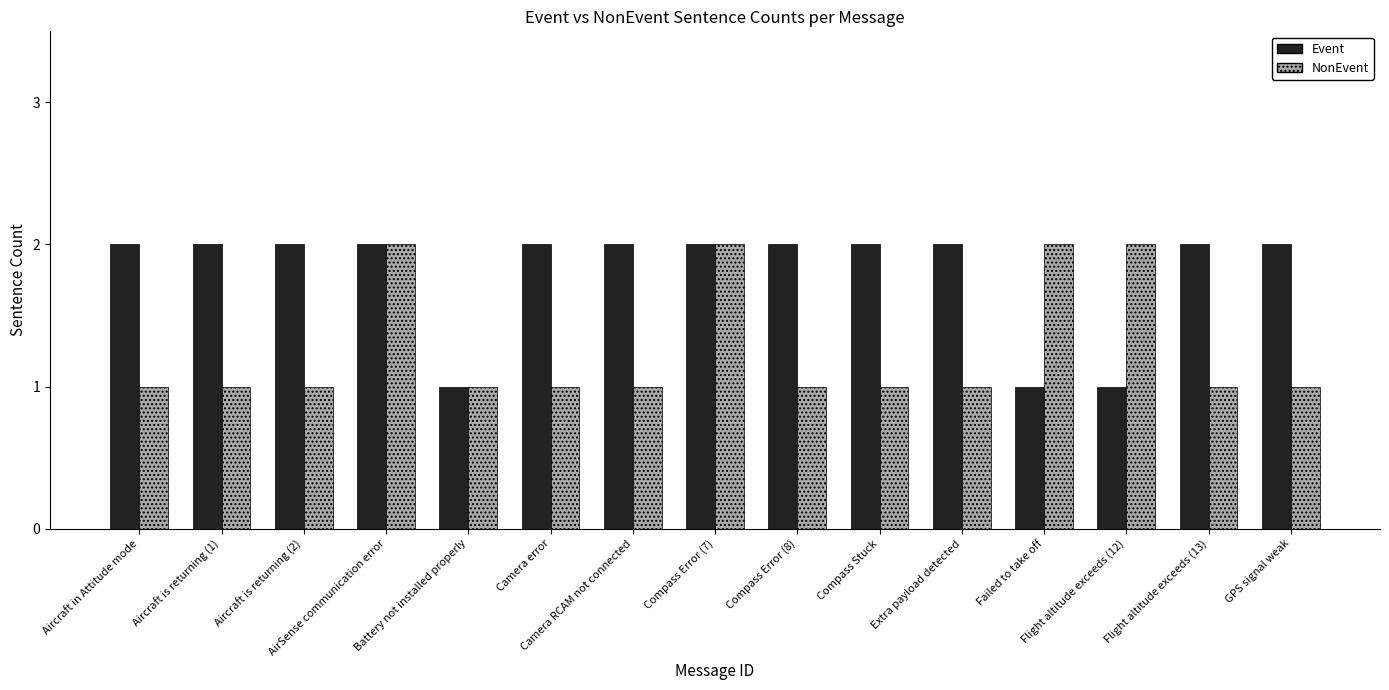

What is the value of the Event bar at the 1st from the left?

2